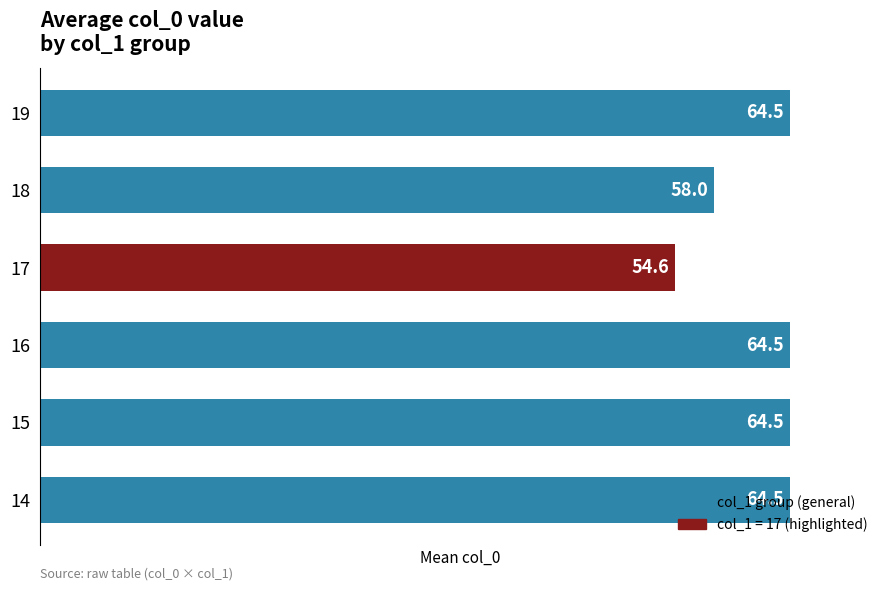

How many data points are above 64?

4